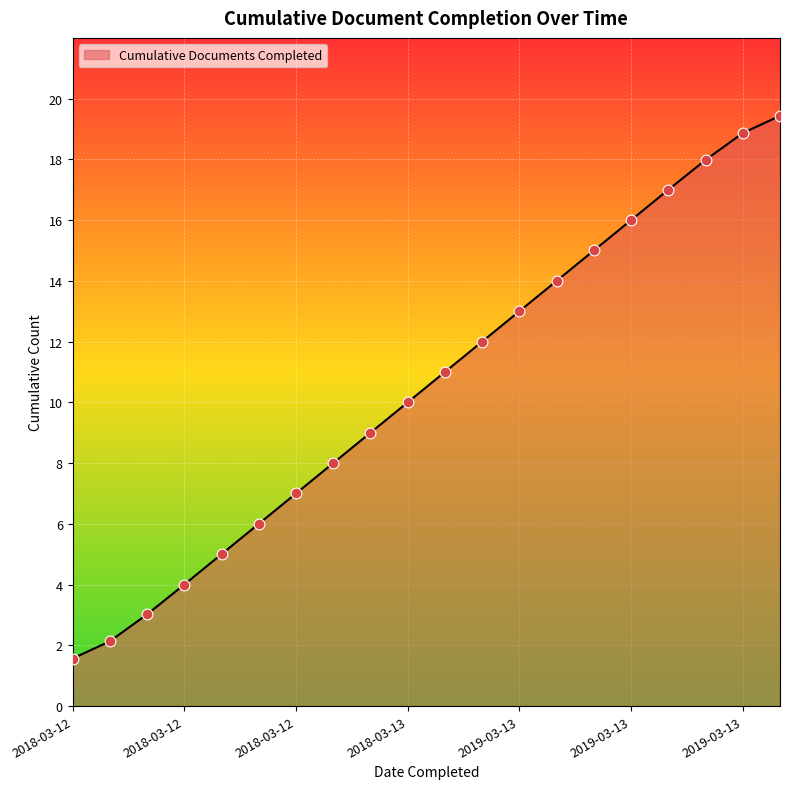

What is the difference between the maximum and minimum values?

17.9